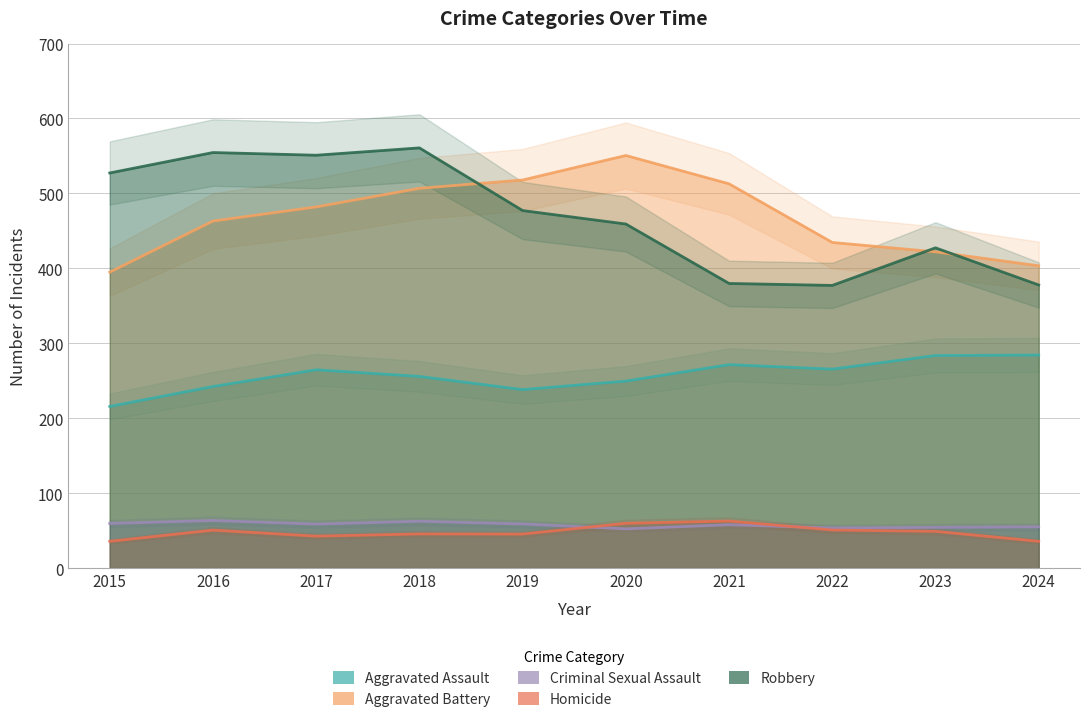

At 2018, list the series in order from largest to smallest.

Robbery, Aggravated Battery, Aggravated Assault, Criminal Sexual Assault, Homicide